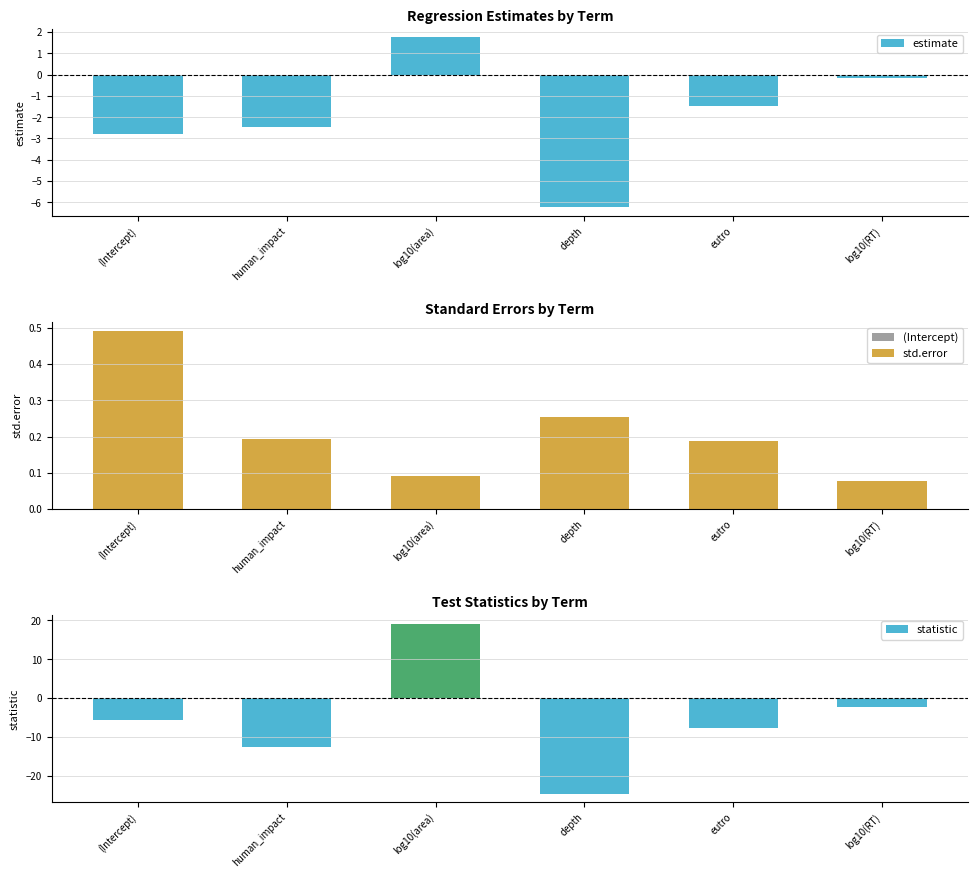

How many data points in estimate are less than -1?

4